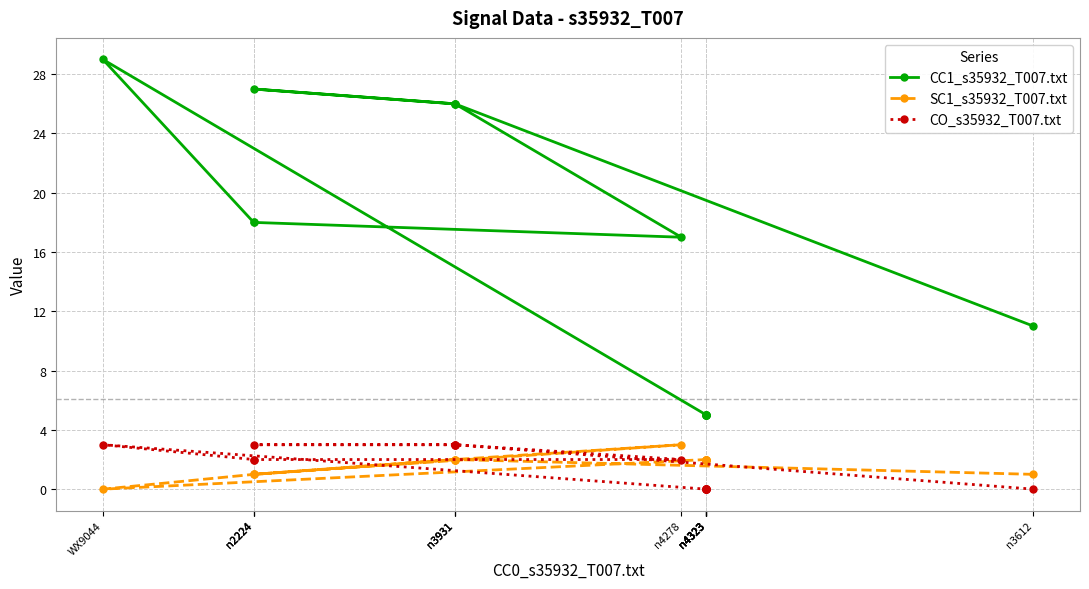

The CO_s35932_T007.txt series shows 0 at n4323. True or false?

True